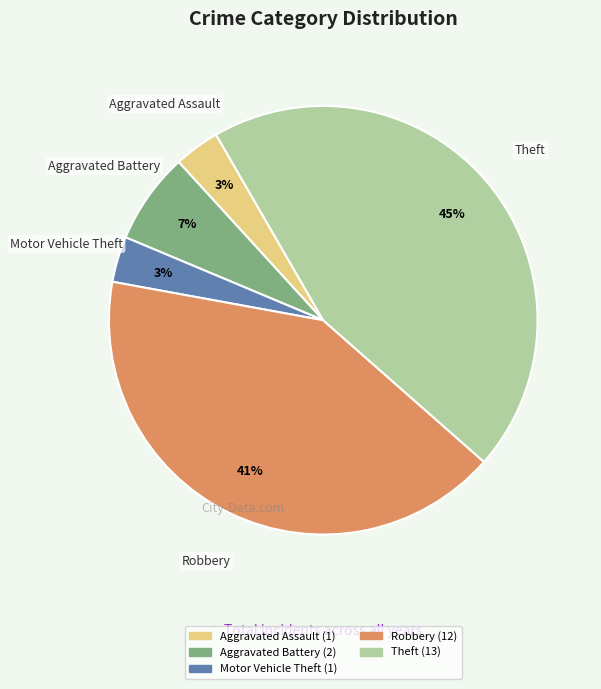

Combined, do Robbery and Aggravated Battery account for over 50%?

No